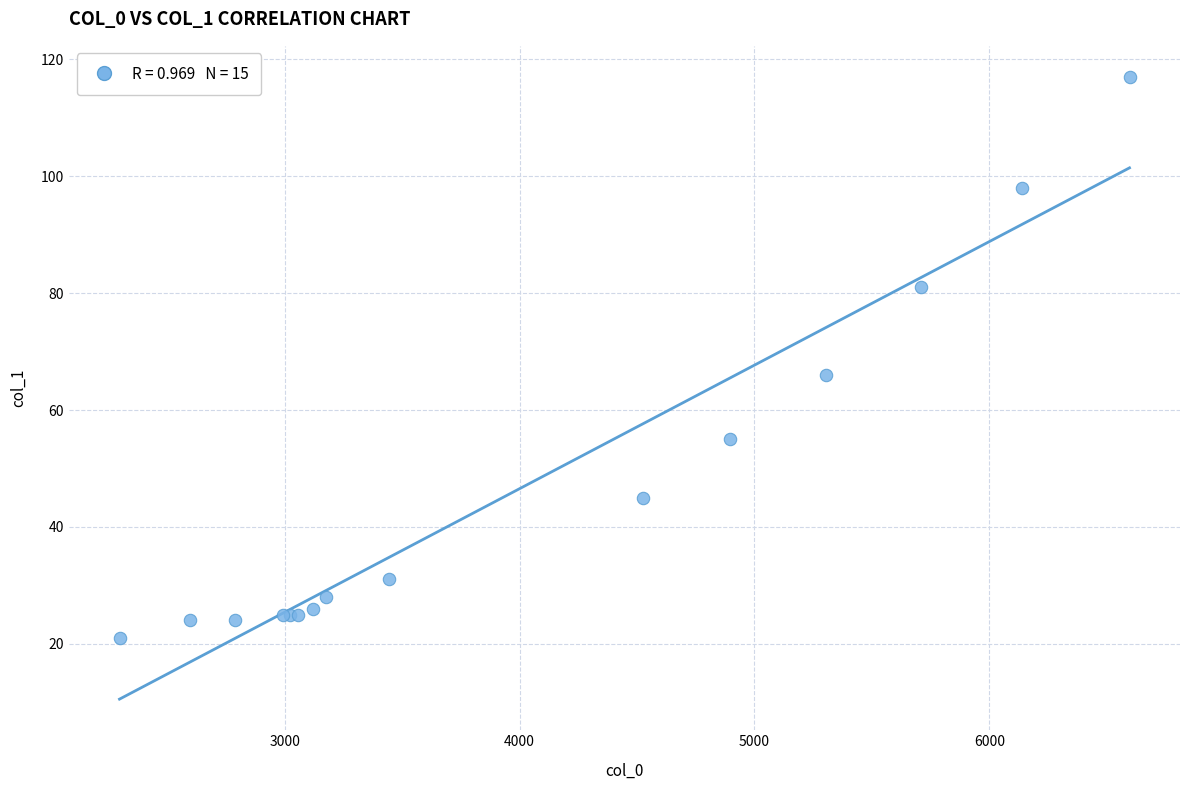

What Y value in the scatter plot is closest to 69?

66